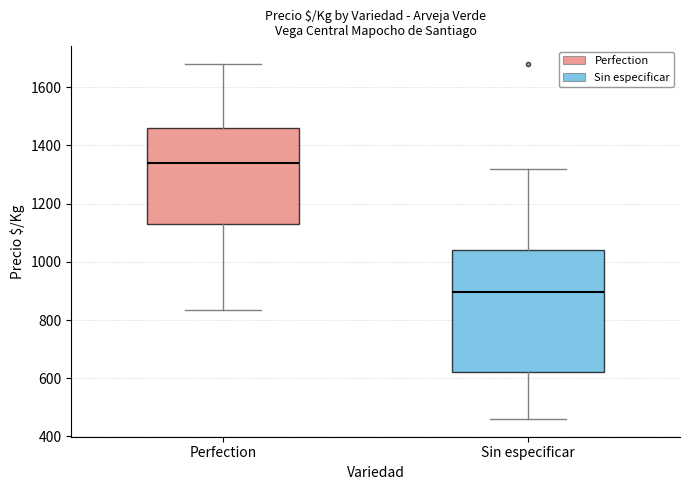

Where does the lower whisker of the box for Perfection end on the y-axis? The values are not printed on the chart, so give them approximately, as read against the axis.

840